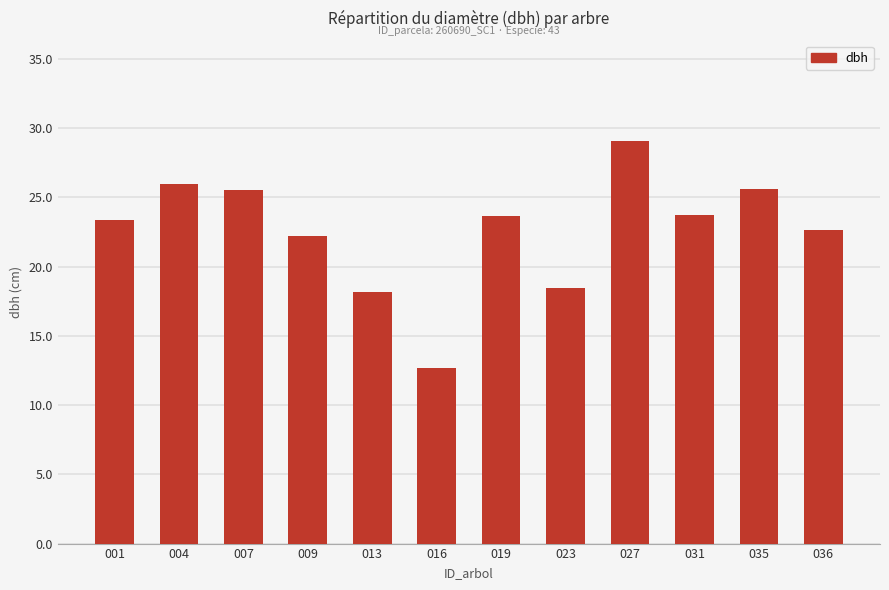

What is the minimum value shown in the chart?

12.7